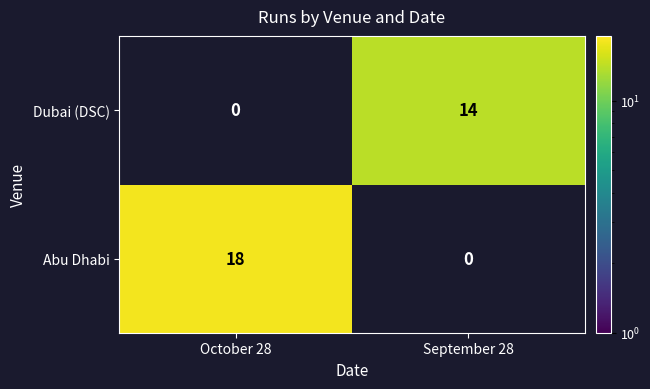

How many series are shown in this chart?

2